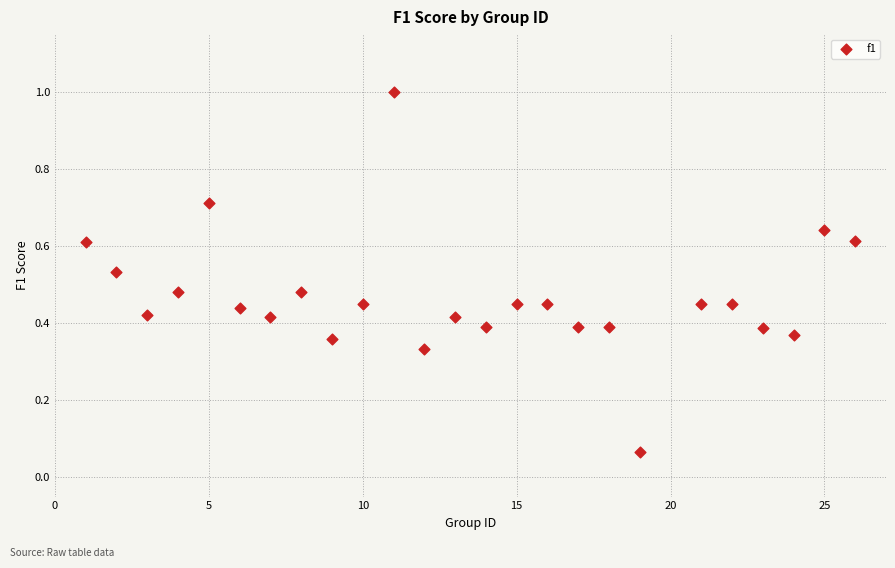

What is the range of Y values (max minus min)?

0.9